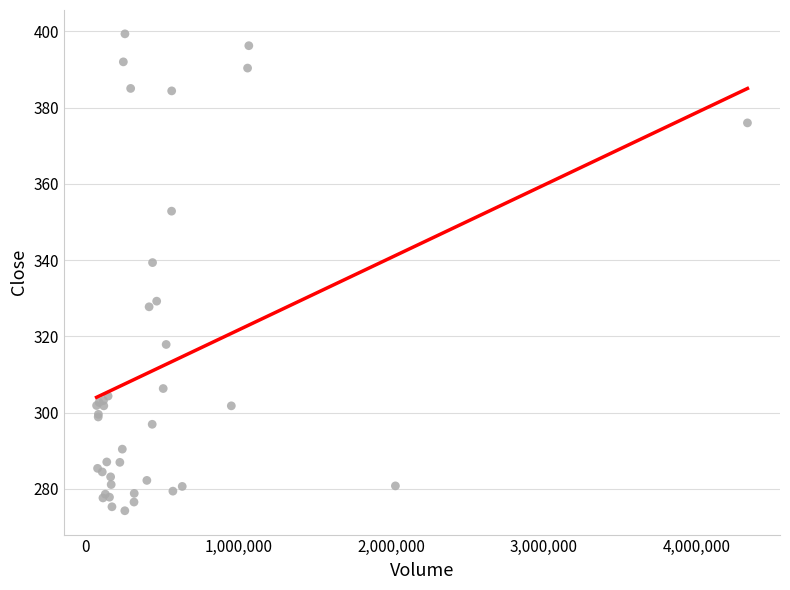

What Y value in the scatter plot is closest to 336?

339.4